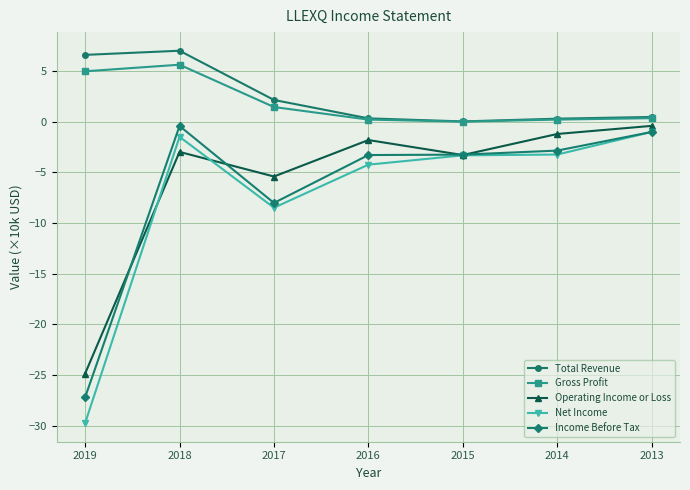

What is the difference between the second highest and second lowest values in the Total Revenue series?

6.3